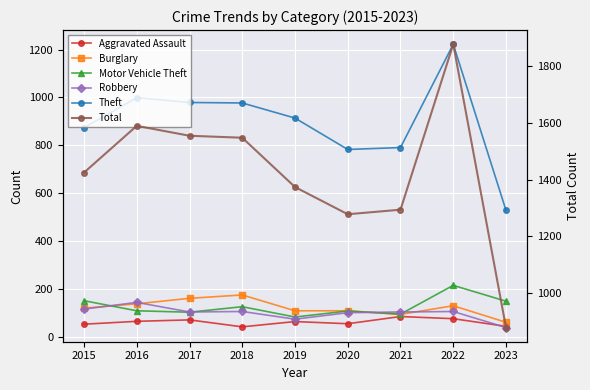

How many interior local peaks does the Burglary series have?

2